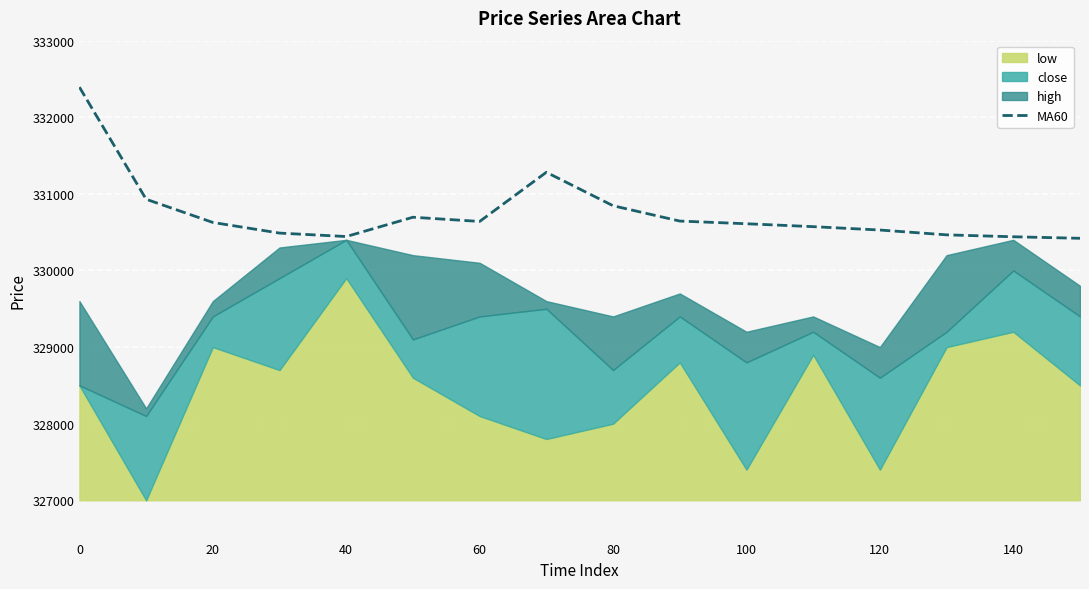

Is it true that MA60 equals 165503 at 140?

False